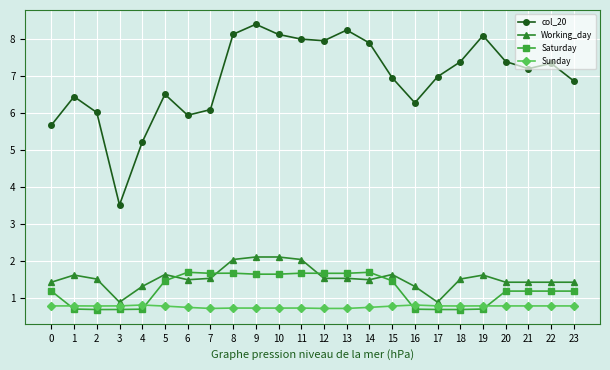

What is the sum of the col_20 values at 0 and 22?

13.0